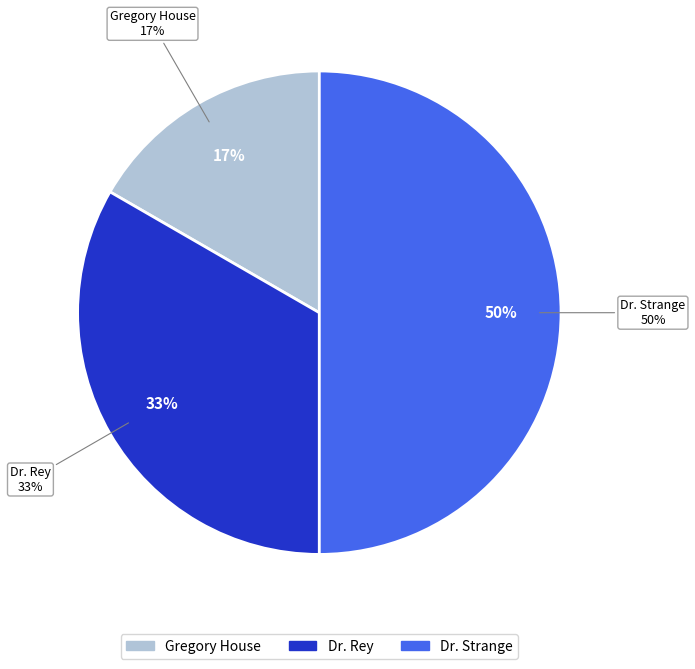

What percentage is NOT represented by Dr. Strange?

50.0%